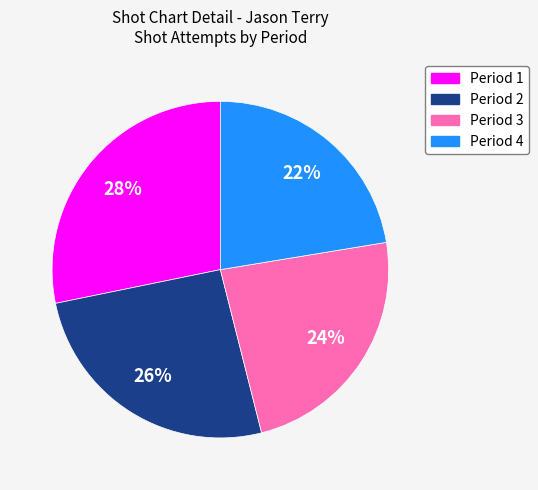

Approximately how many times larger is the value at Period 1 compared to Period 2?

1.1